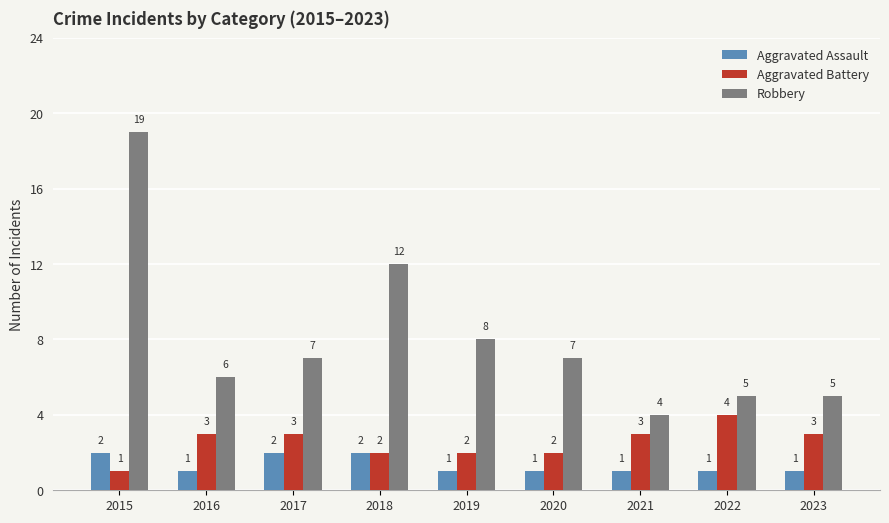

What is the difference between the maximum and minimum values in the Aggravated Battery series?

3